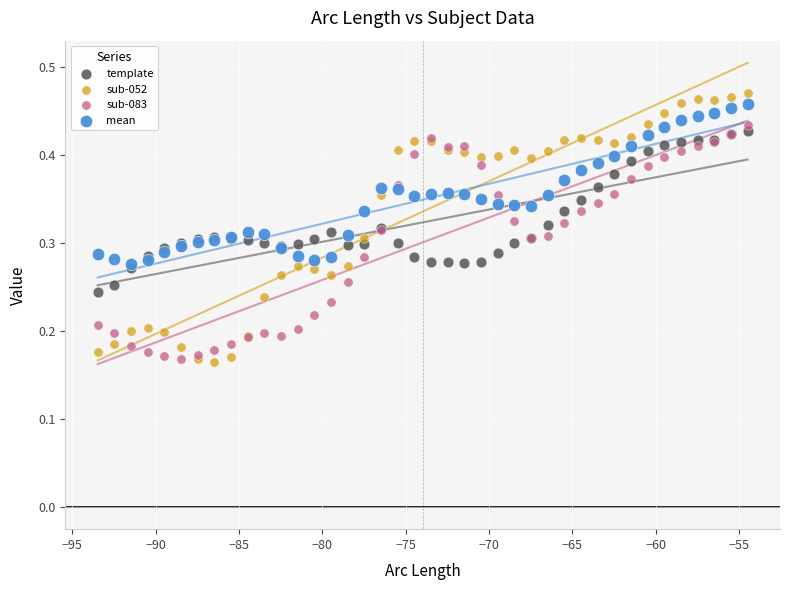

What are all the series names shown in the legend?

template, sub-052, sub-083, mean